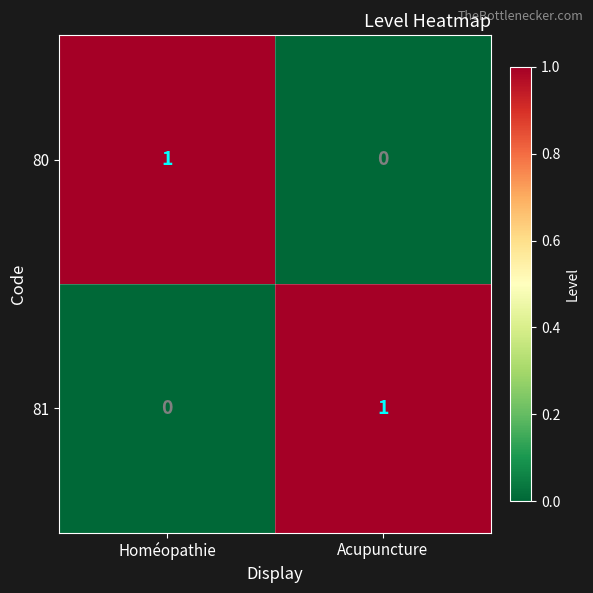

Rank the categories by 81 value from highest to lowest.

Acupuncture, Homéopathie